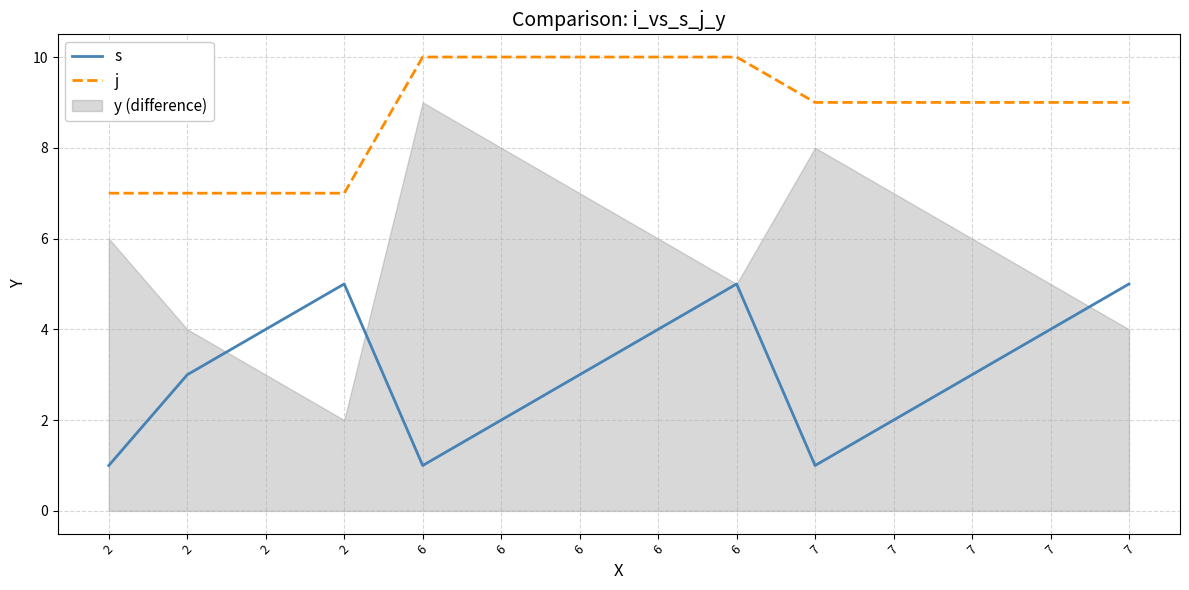

Does the chart have visible grid lines?

Yes